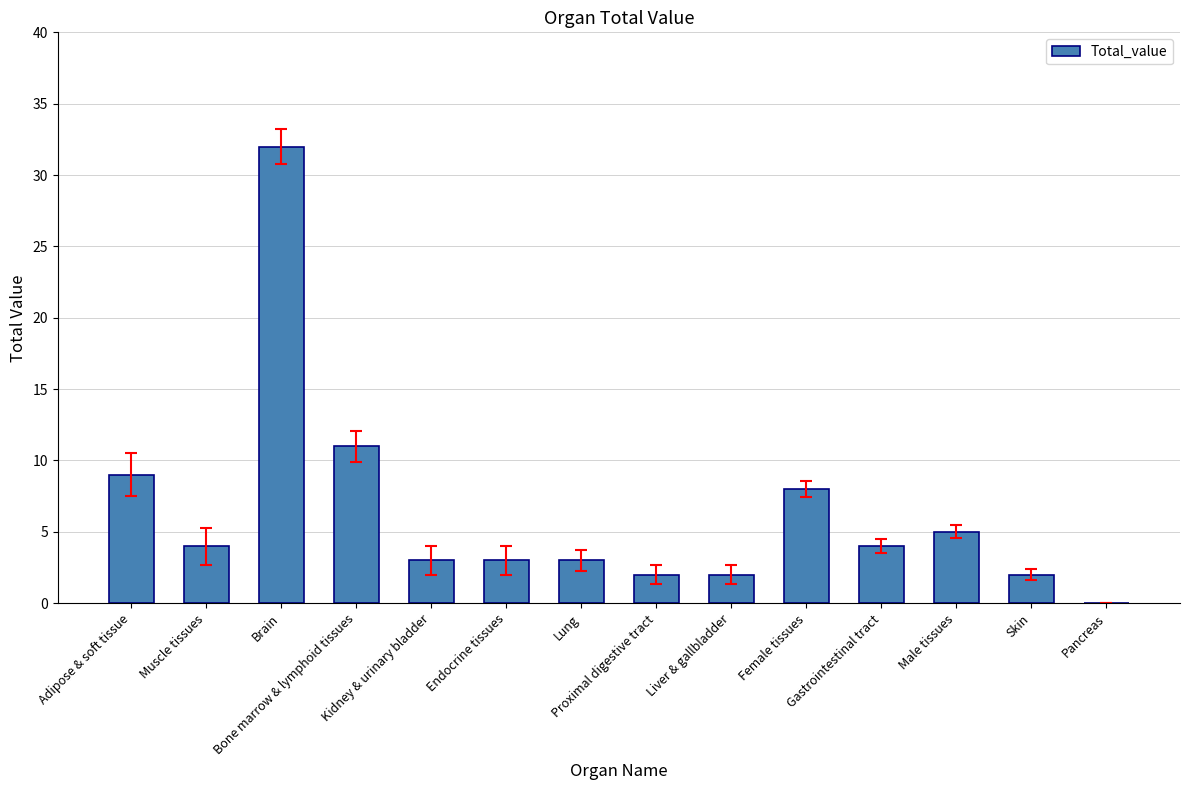

Reading left to right, transcribe all the data shown in this chart.

Adipose & soft tissue=9	Muscle tissues=4	Brain=32	Bone marrow & lymphoid tissues=11	Kidney & urinary bladder=3	Endocrine tissues=3	Lung=3	Proximal digestive tract=2	Liver & gallbladder=2	Female tissues=8	Gastrointestinal tract=4	Male tissues=5	Skin=2	Pancreas=0